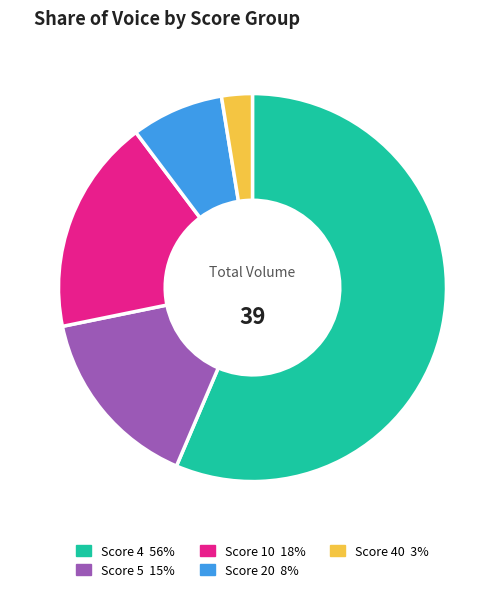

Is there a majority slice in this chart?

Yes